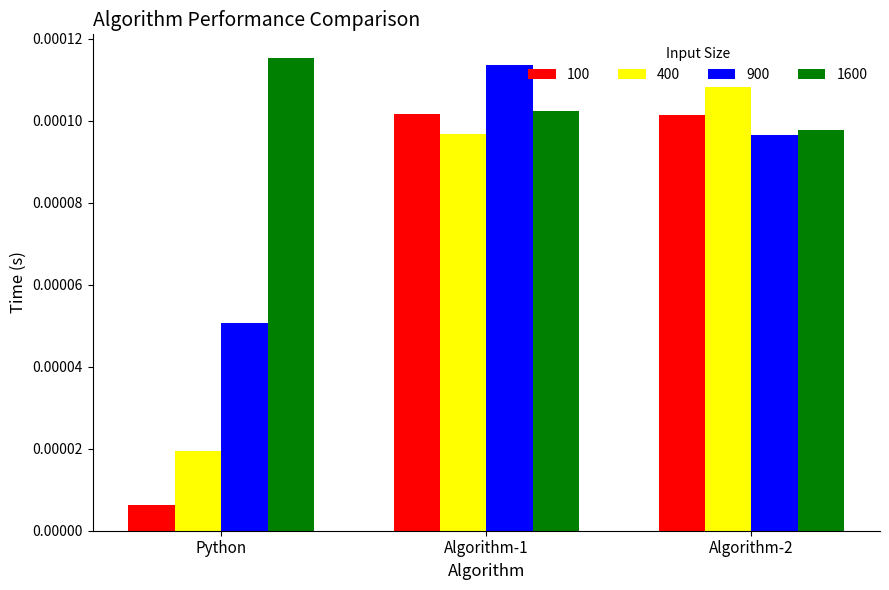

Which series has the widest spread of values?

100